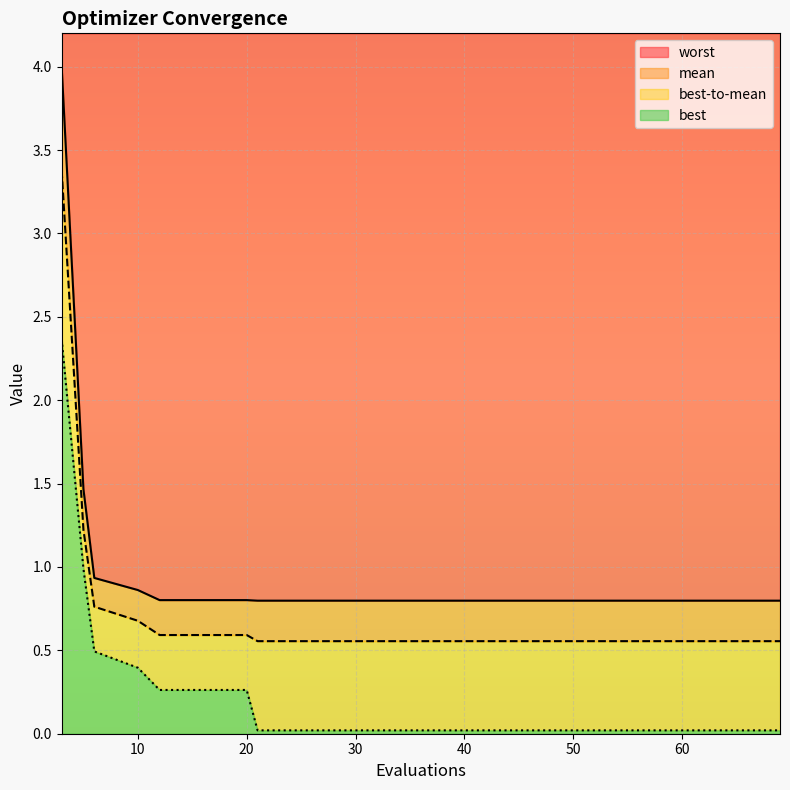

Which category has the lowest value in the mean series?

21